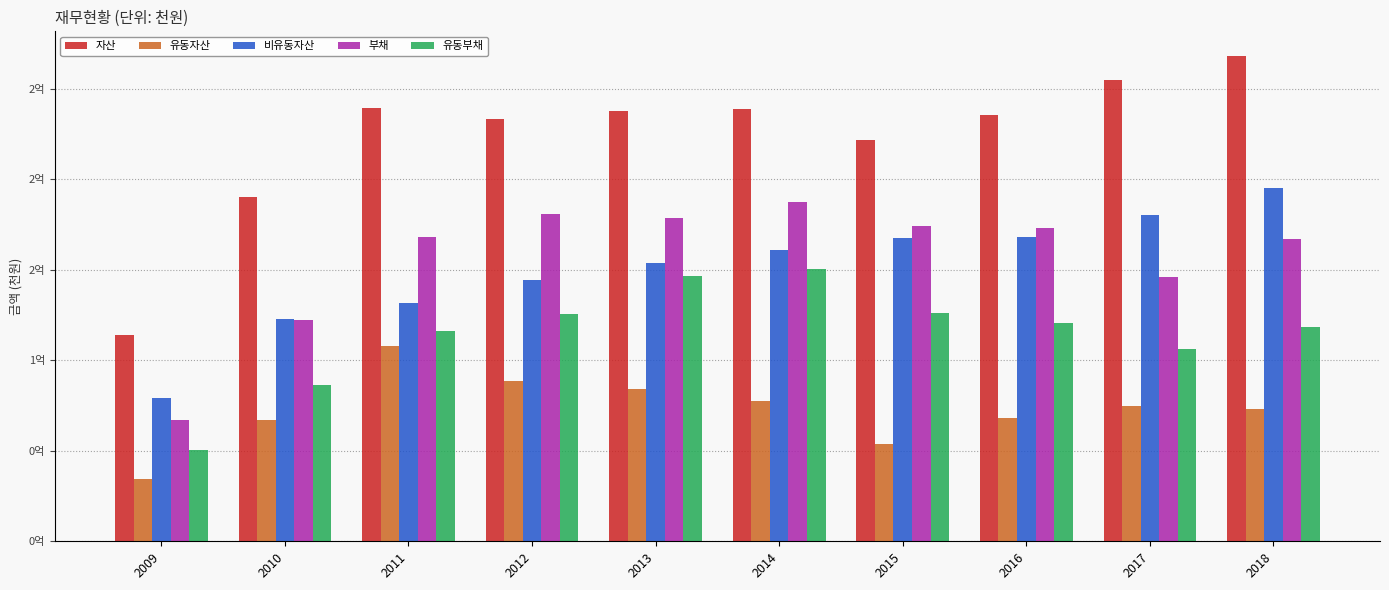

Reading left to right, what are all the values shown in this chart?

자산: 113693866	189999094	239245364	233106754	237695860	238725610	221557099	235693307	255024663	268293663
유동자산: 34402362	67150437	107795144	88718683	84081818	77673498	53741159	67853657	74654187	73148168
비유동자산: 79291505	122848657	131450220	144388071	153614042	161052111	167815940	167839649	180370475	195145495
부채: 67148912	122189431	168064564	180745775	178640805	187157273	174389482	173234271	145845489	167258838
유동부채: 50604873	86458808	115945923	125355083	146613034	150568723	126266447	120451608	106037496	118381932